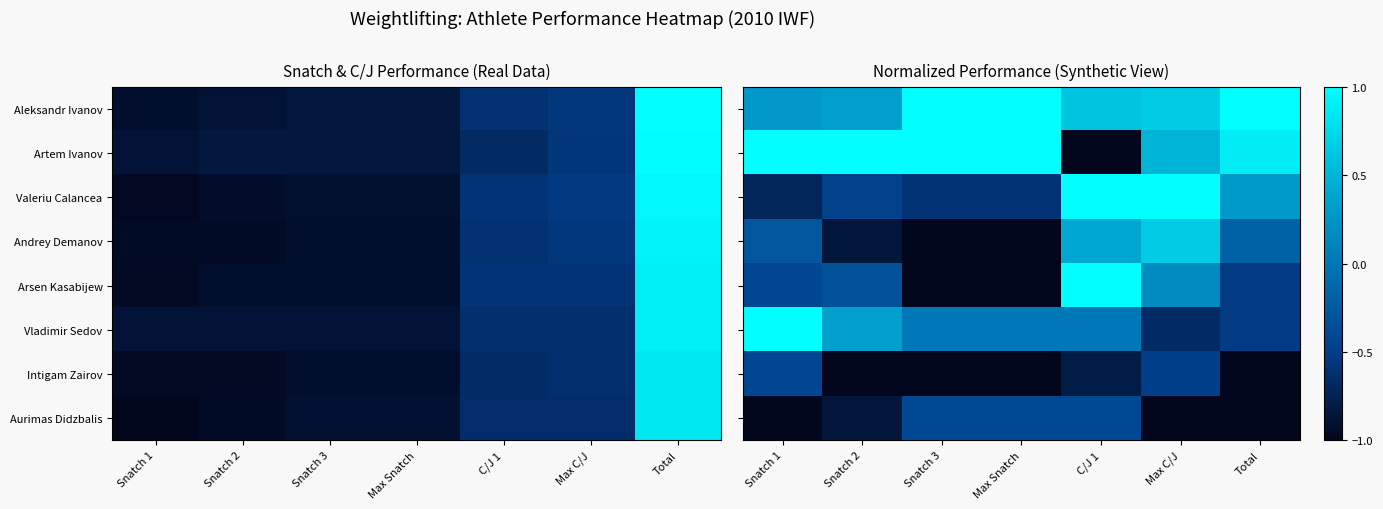

How many positive values does the Arsen Kasabijew series have?

2